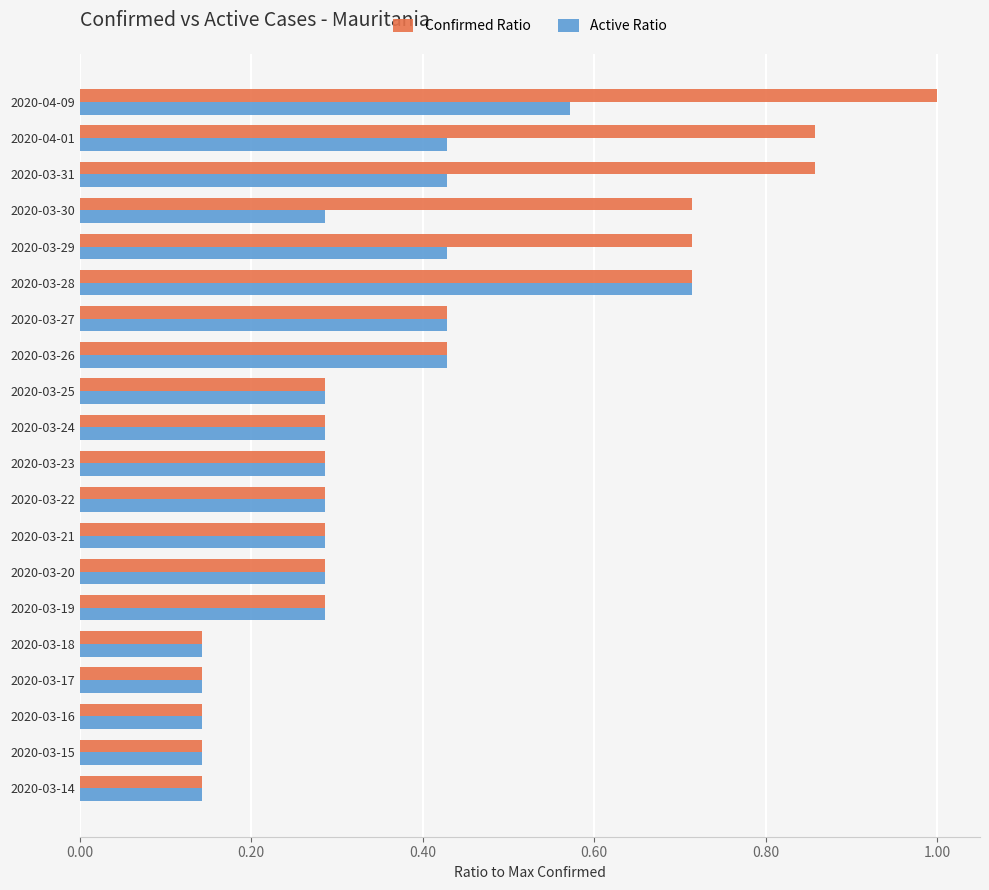

Which series has the largest range (max minus min)?

Confirmed Ratio